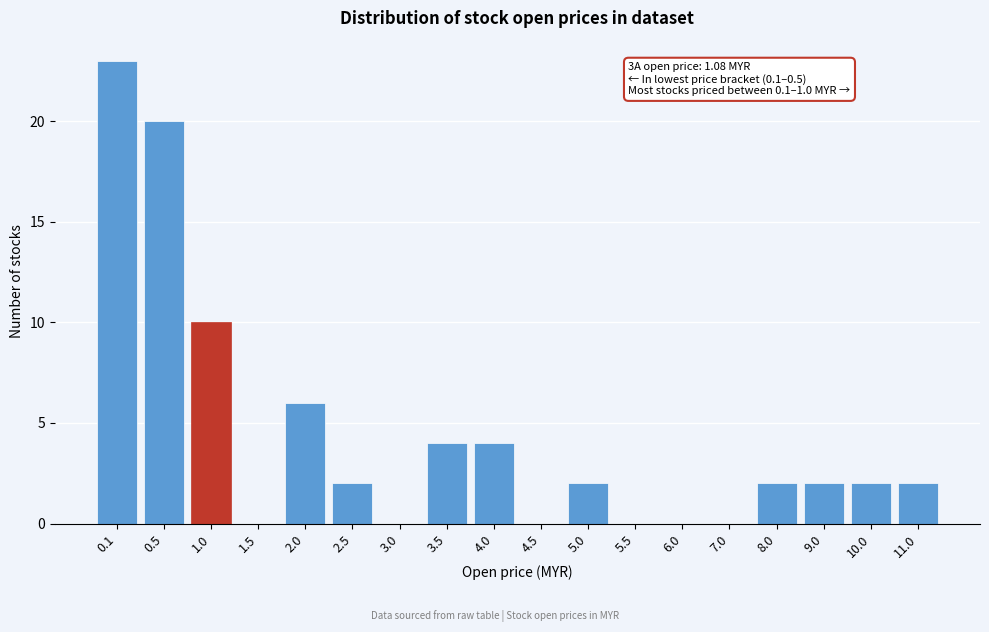

Reading left to right, transcribe all the data shown in this chart.

0.1=23	0.5=20	1.0=10	1.5=0	2.0=6	2.5=2	3.0=0	3.5=4	4.0=4	4.5=0	5.0=2	5.5=0	6.0=0	7.0=0	8.0=2	9.0=2	10.0=2	11.0=2